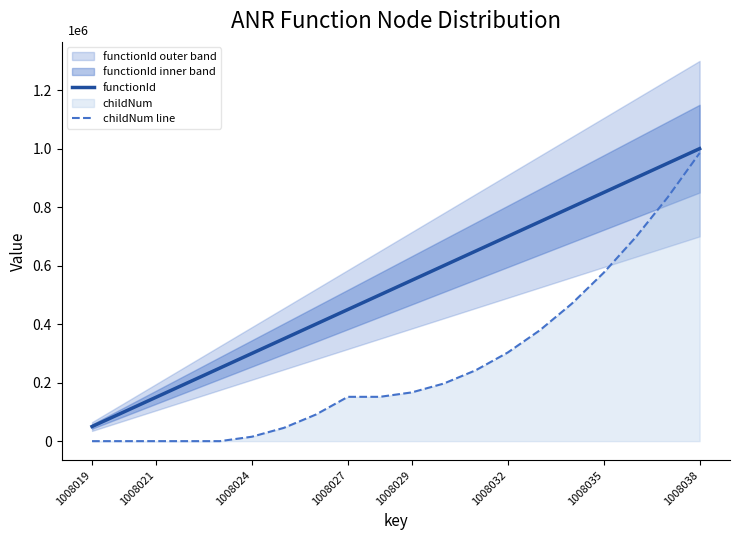

Reading left to right, list all the values displayed in this chart.

functionId: 50000.0	100000.0	150000.0	200000.0	250000.0	300000.0	350000.0	400000.0	450000.0	500000.0	550000.0	600000.0	650000.0	700000.0	750000.0	800000.0	850000.0	900000.0	950000.0	1000000.0
childNum line: 0.0	0.0	0.0	0.0	0.0	15151.5	45454.5	90909.1	151515.2	151515.2	166666.7	196969.7	242424.2	303030.3	378787.9	469697.0	575757.6	696969.7	833333.3	984848.5